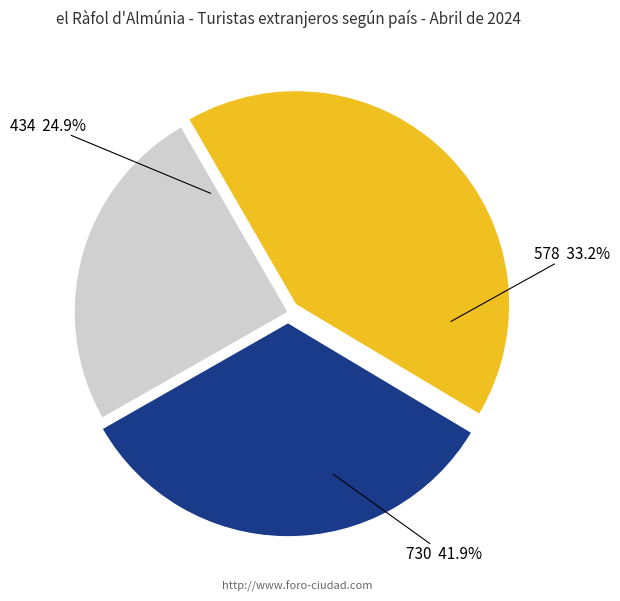

Does 730 account for over 50% of the chart?

No